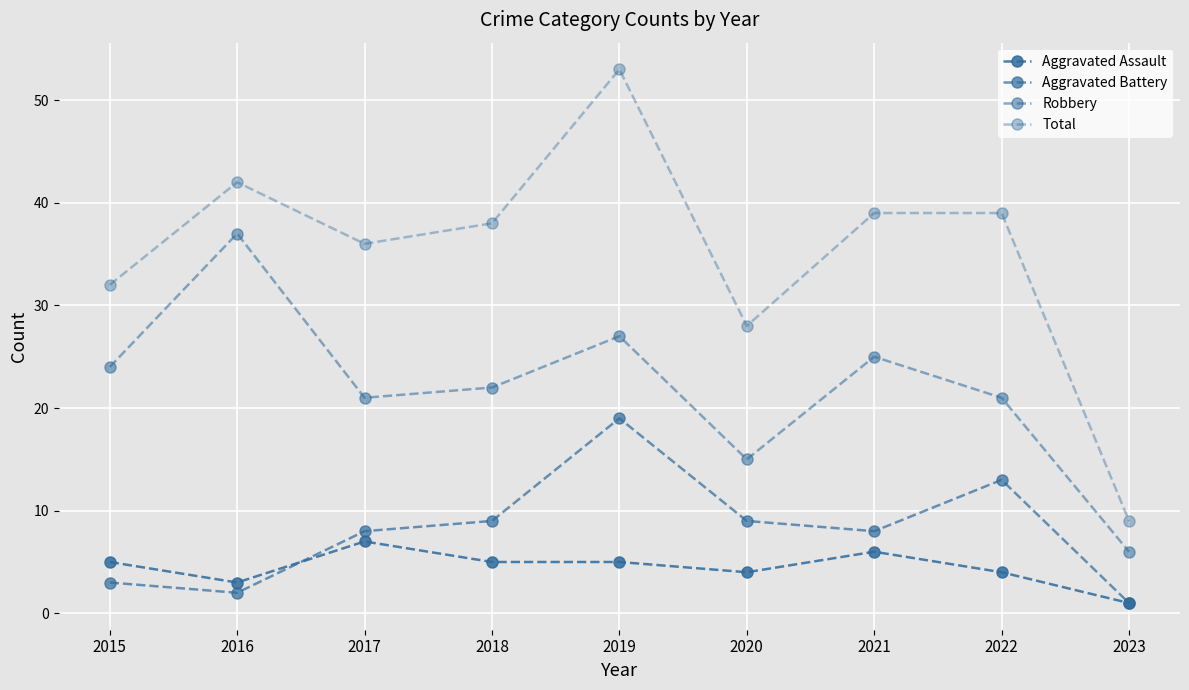

Does the chart have visible grid lines?

Yes